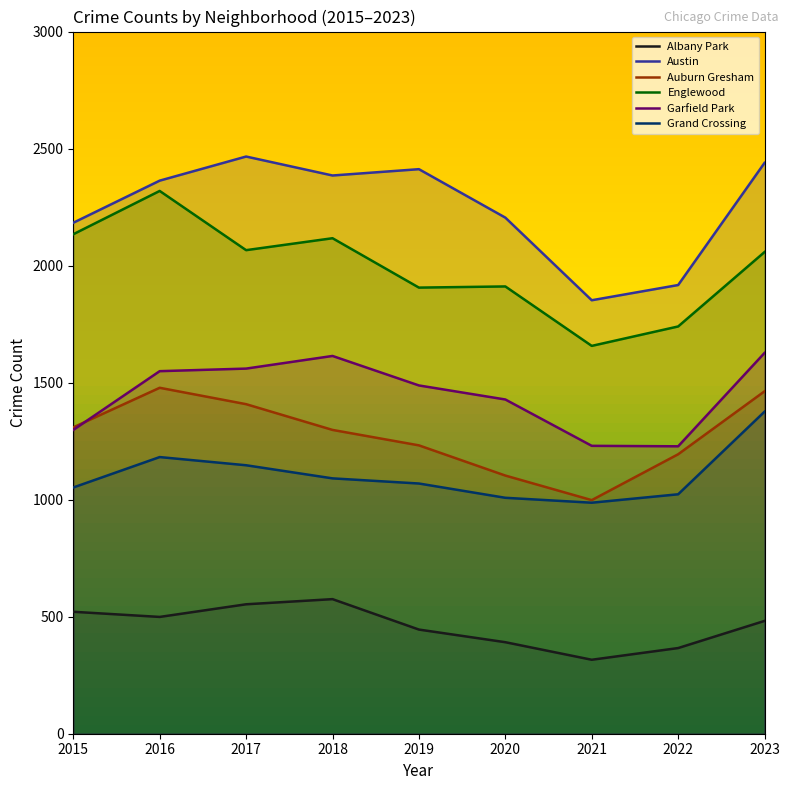

Does the chart have visible grid lines?

No